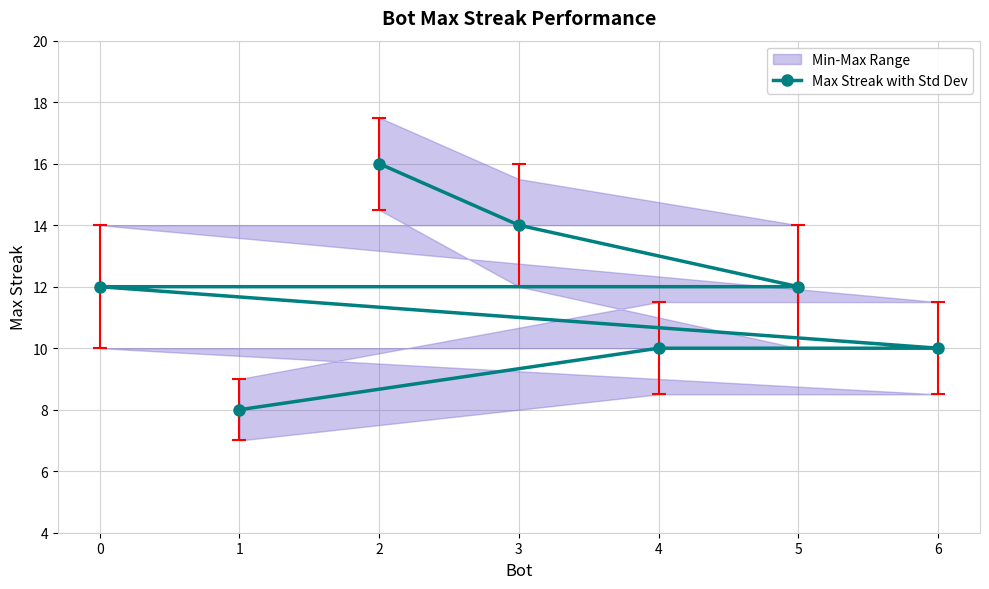

Where is the data nearest to the value 12?

5